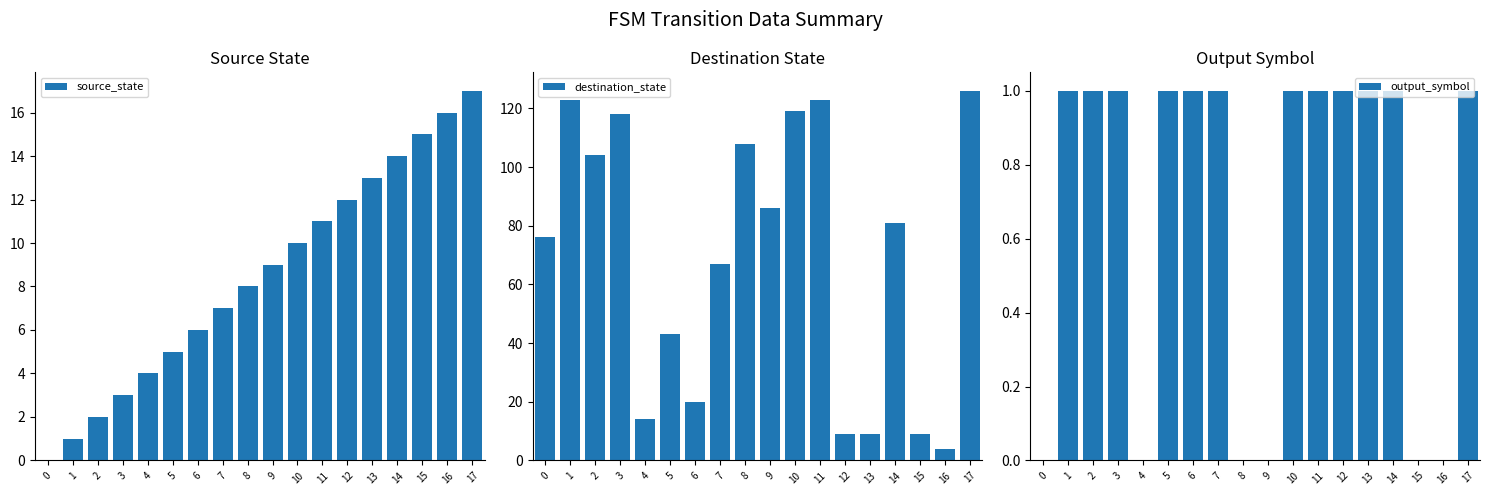

At how many categories does at least one series exceed 59?

11